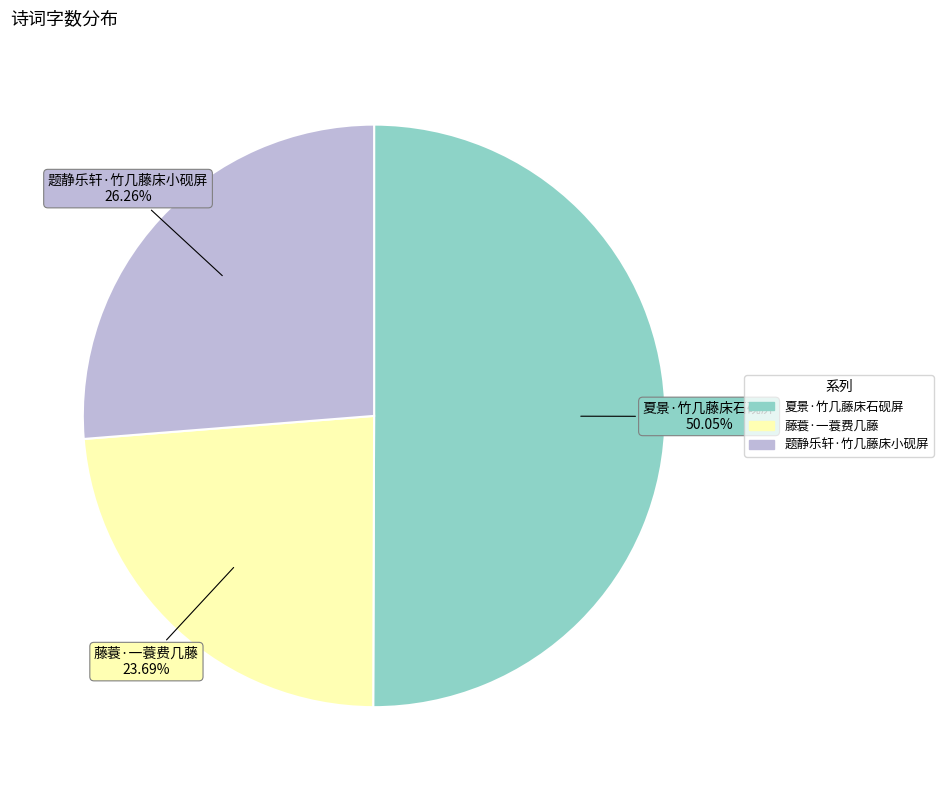

Combined, what portion of the pie is 题静乐轩·竹几藤床小砚屏 and 夏景·竹几藤床石砚屏?

76.3%